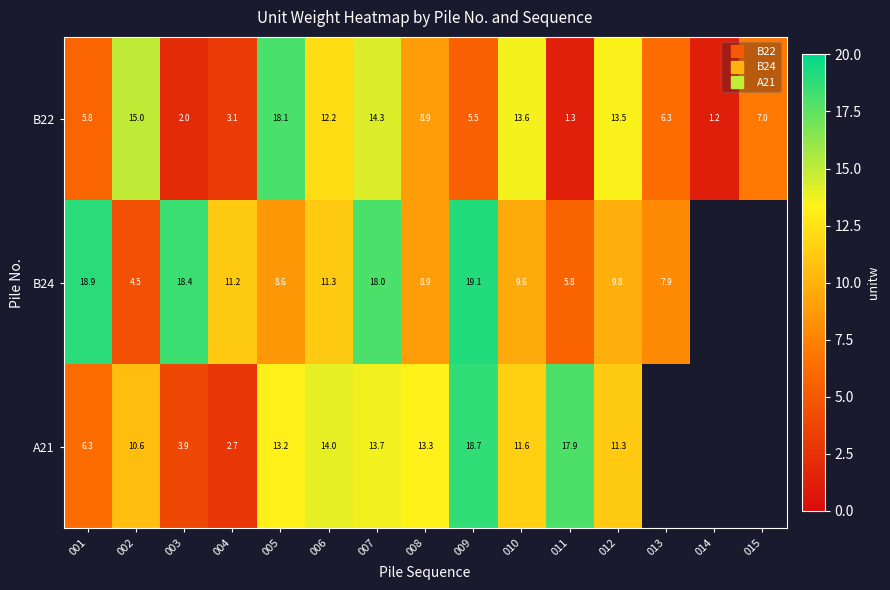

What is the highest value of the B22 series?

18.1